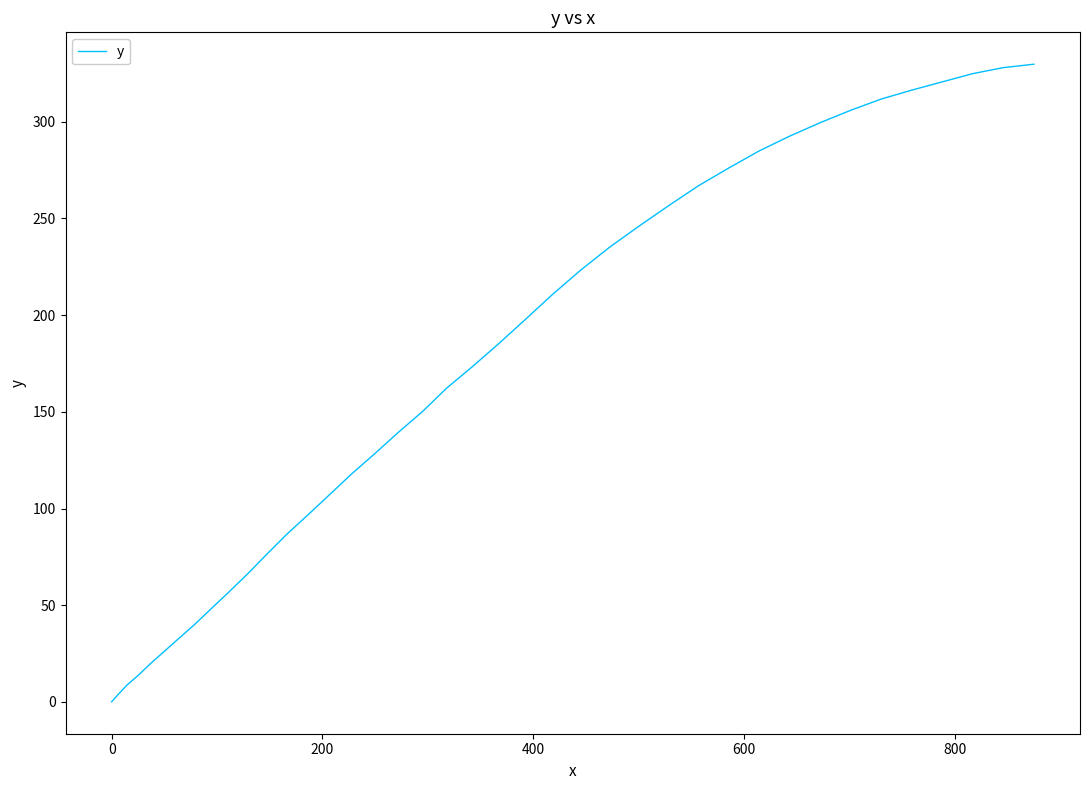

What is the difference between the maximum and minimum values?

329.8